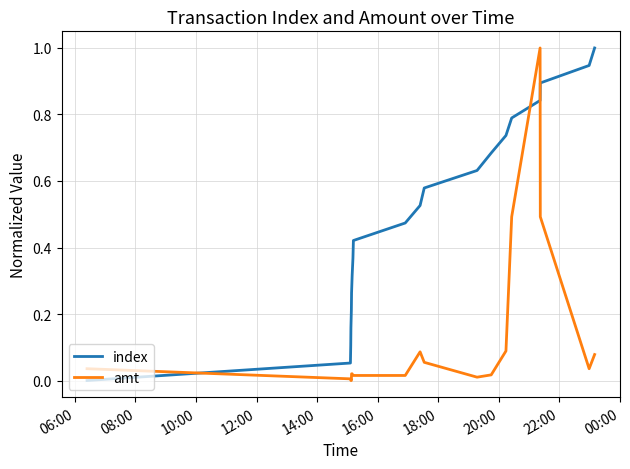

What is the difference between the maximum and minimum values in the amt series?

1.0